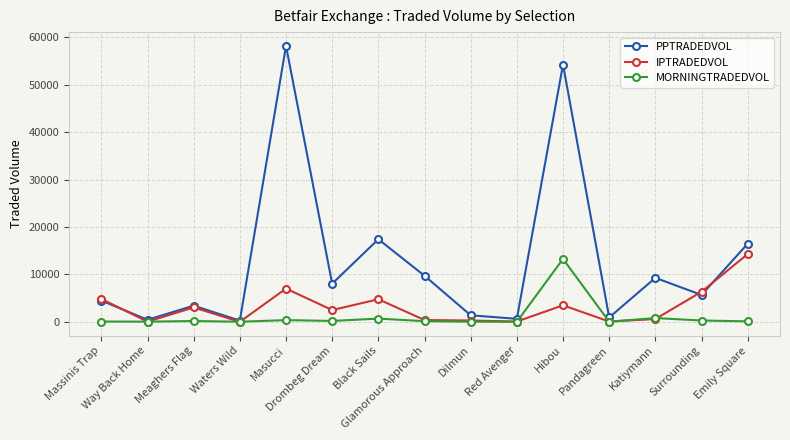

Is the value of MORNINGTRADEDVOL at Emily Square greater than the value of PPTRADEDVOL at Emily Square?

No